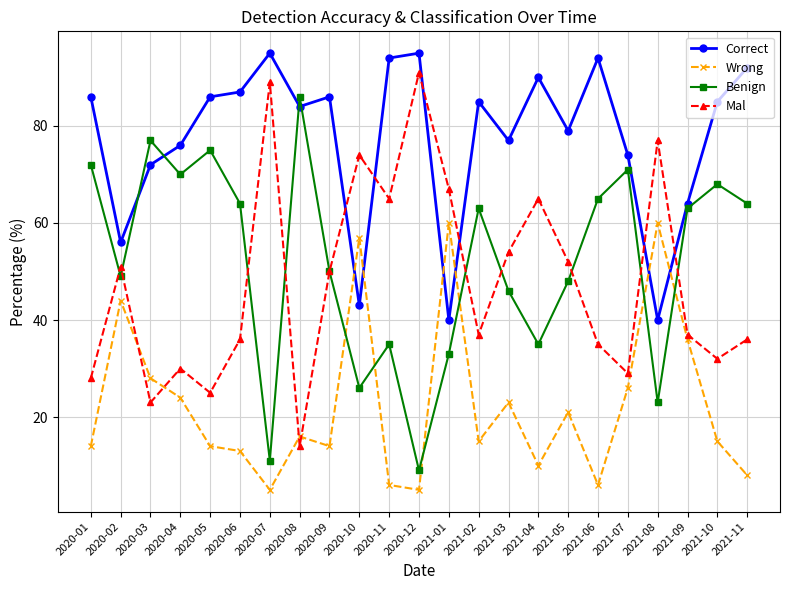

How many interior local valleys does the Mal series have?

7